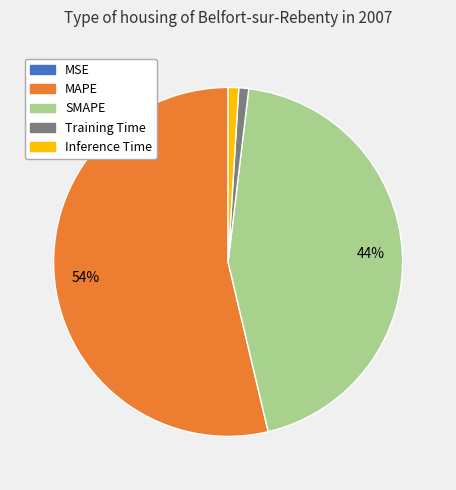

Is the sum of MAPE and SMAPE greater than half?

Yes